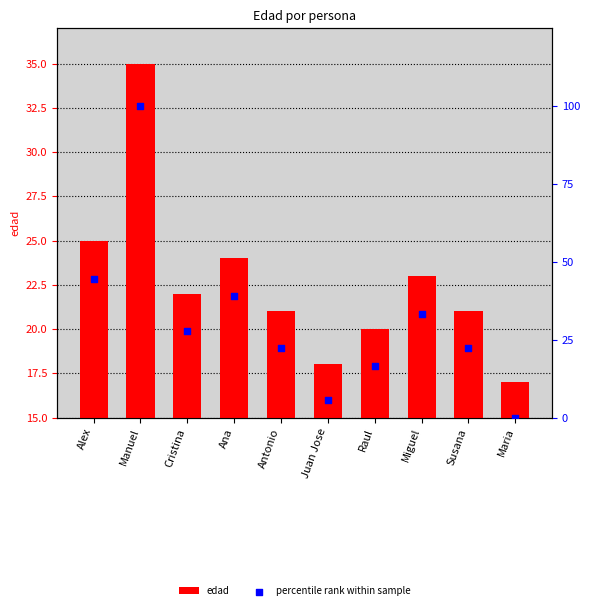

Which series has the widest spread of Y values?

percentile rank within sample